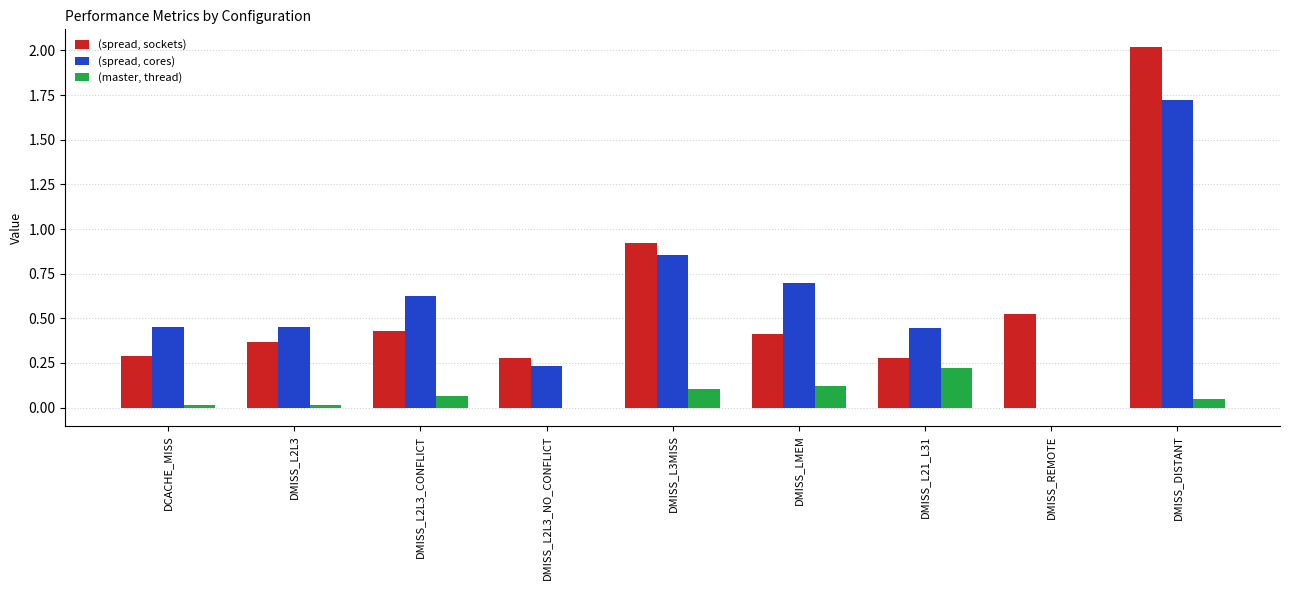

At which category is the sum across all series the highest?

DMISS_DISTANT